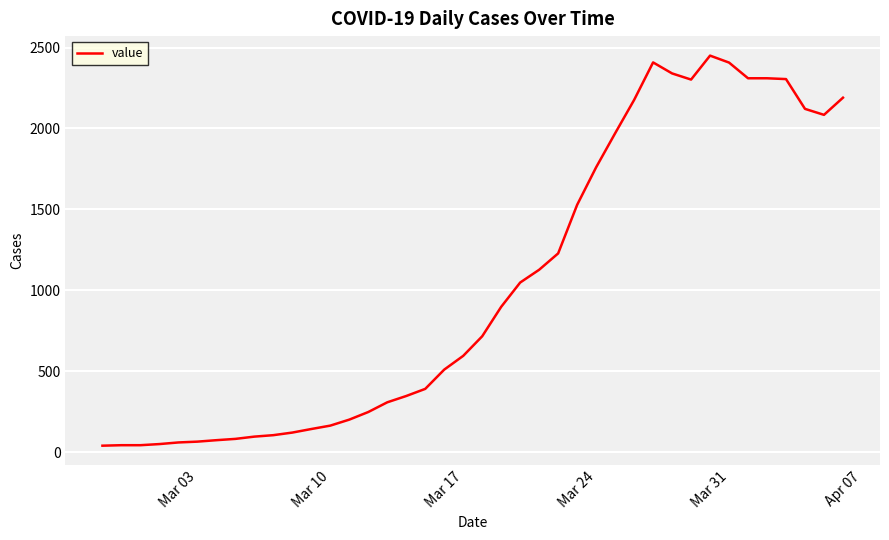

What is the difference between the maximum and minimum values?

2410